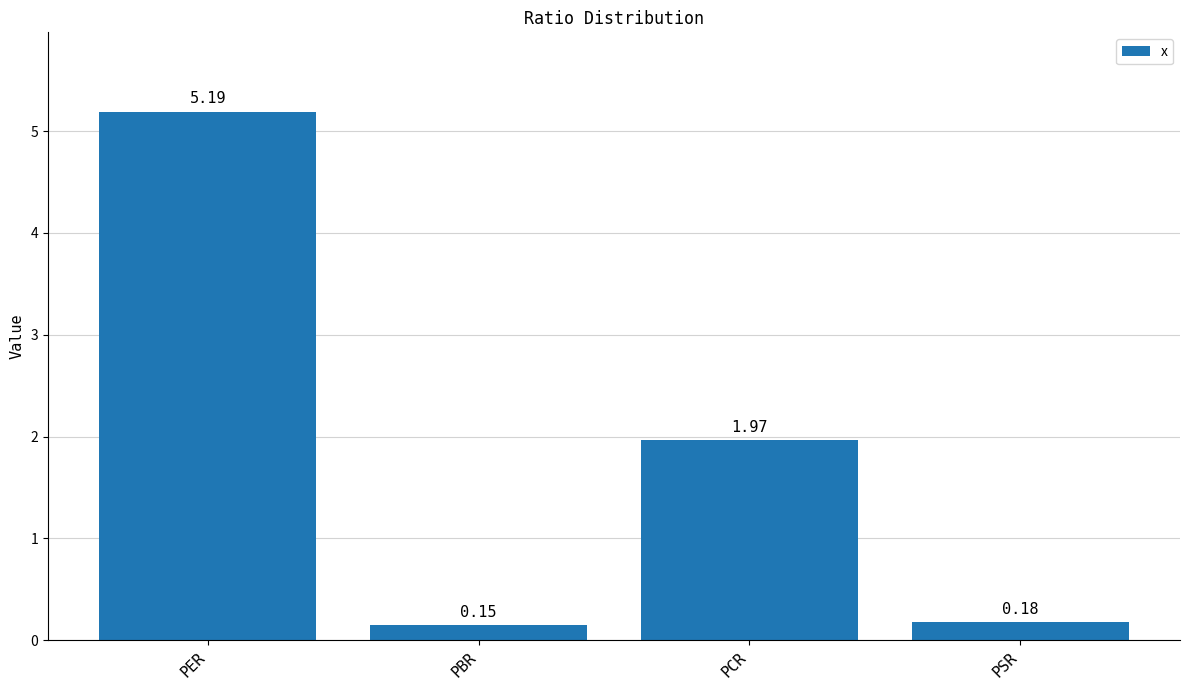

List the labels in order of value, smallest first.

PBR, PSR, PCR, PER